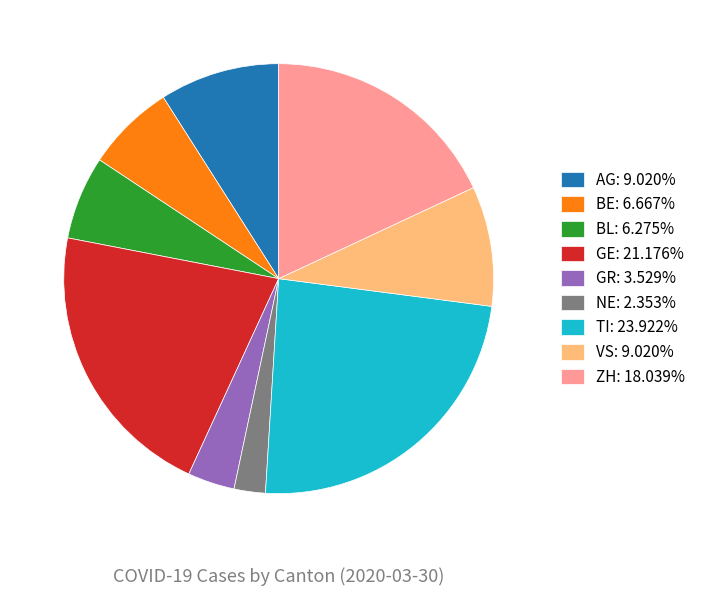

Do BE: 6.667% and GR: 3.529% together represent more than half of the pie?

No